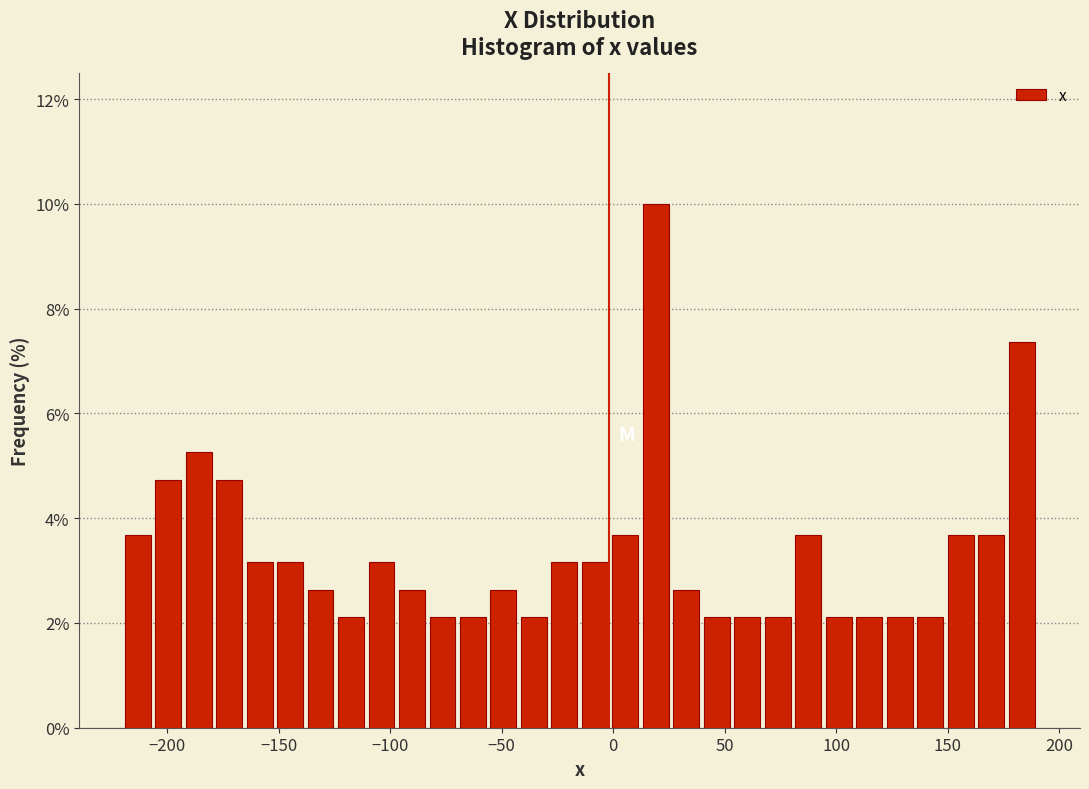

Read against the x-axis, roughly where is the centre of the tallest bar?

20